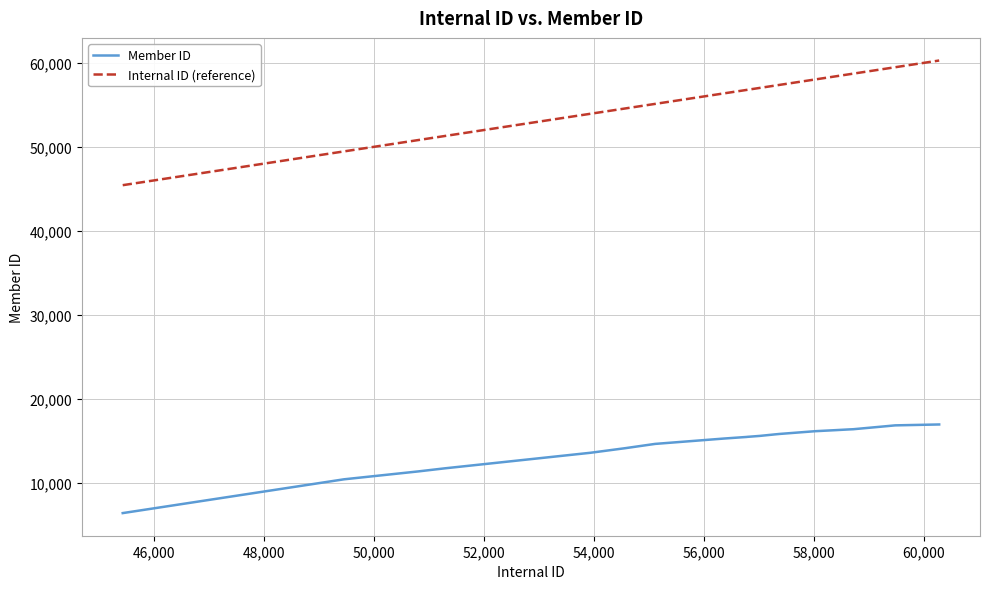

Rank the series by their average value, from highest to lowest.

Internal ID (reference), Member ID